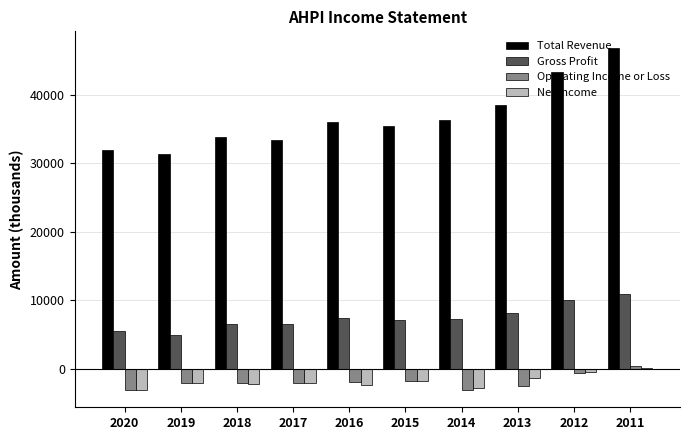

How many groups of bars are there?

10